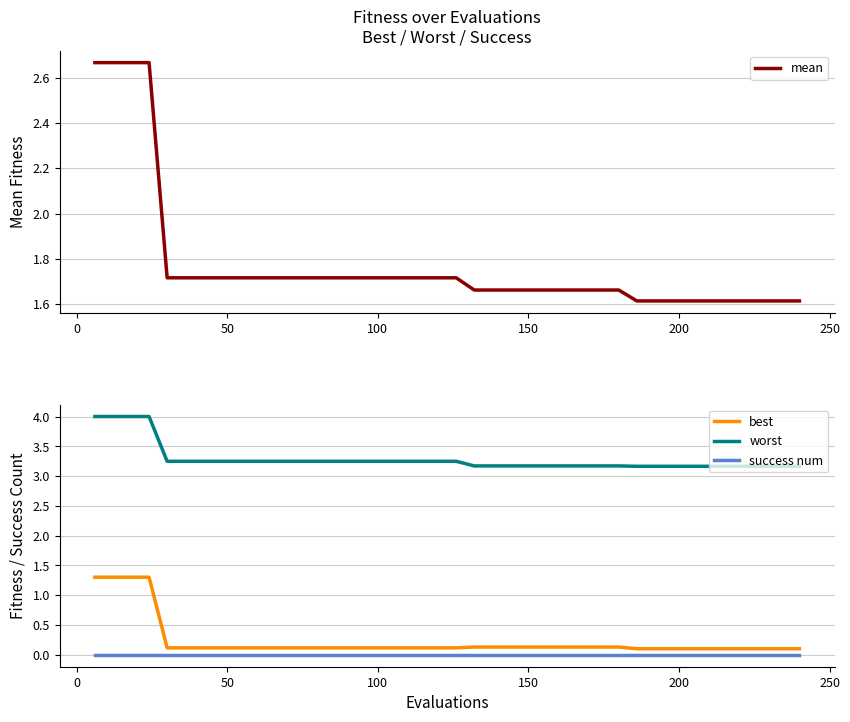

True or false: worst and best cross at least once.

False